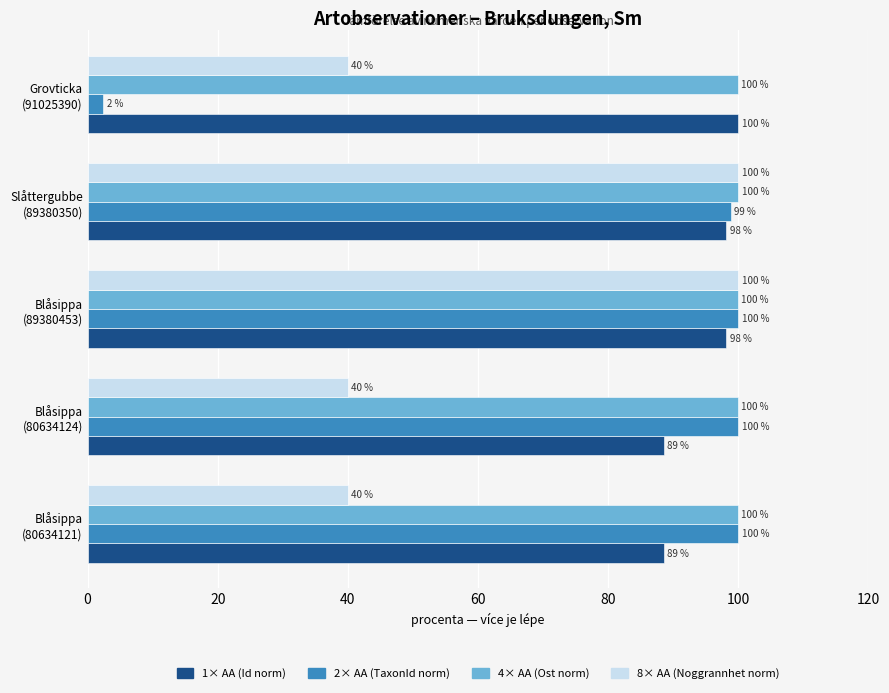

At how many categories does at least one series exceed 61?

5